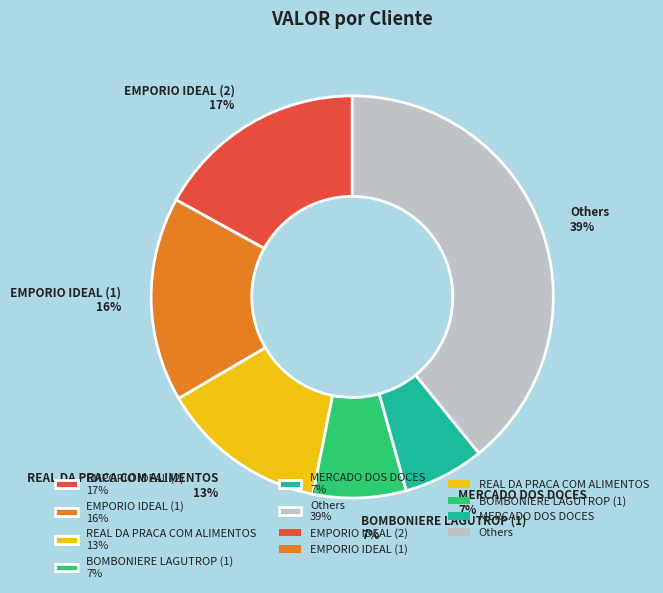

Combined, do MERCADO DOS DOCES 7% and BOMBONIERE LAGUTROP (1) 7% account for over 50%?

No